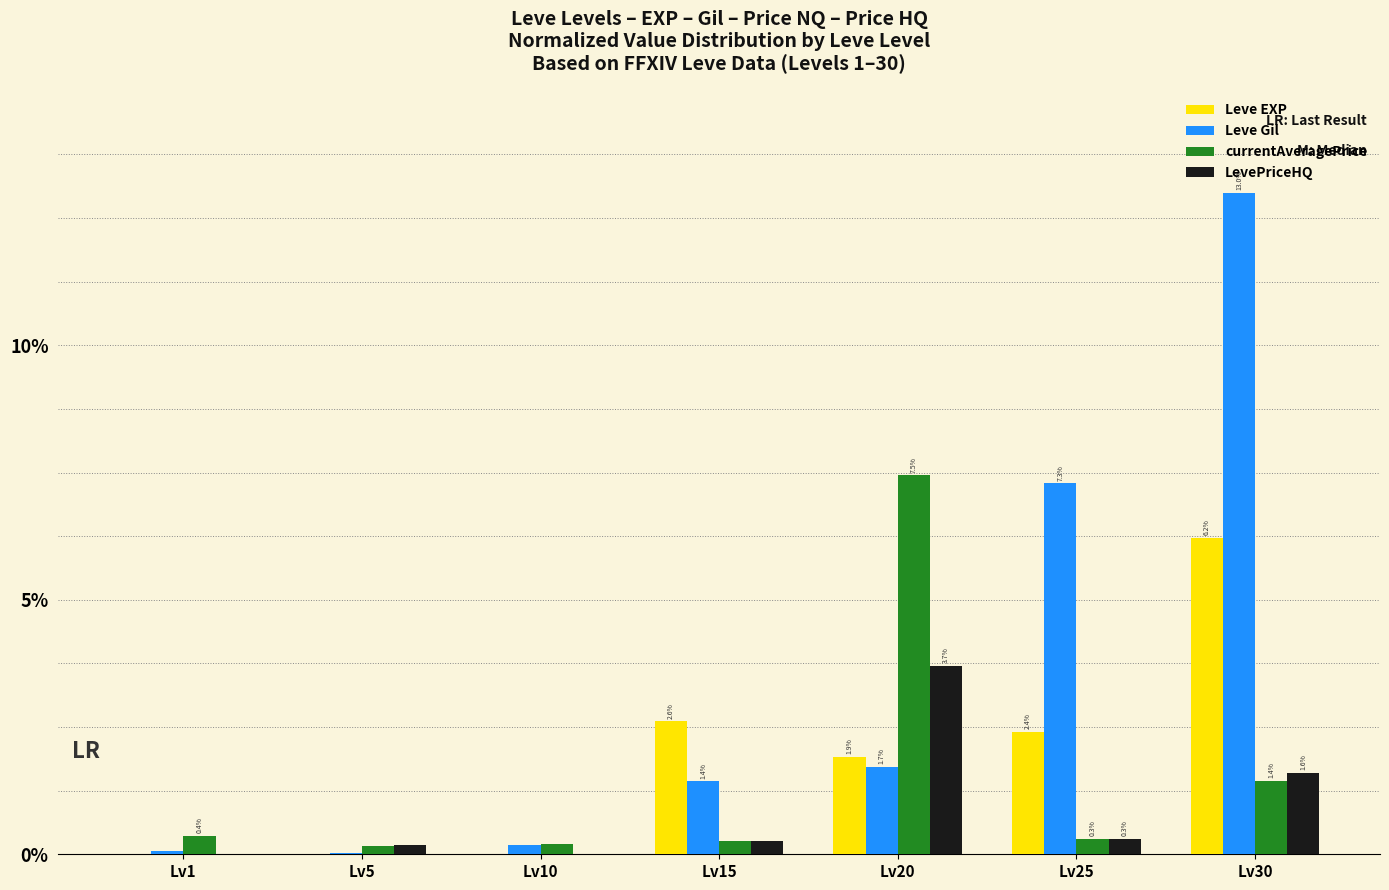

At which label does Leve EXP reach its peak?

Lv30